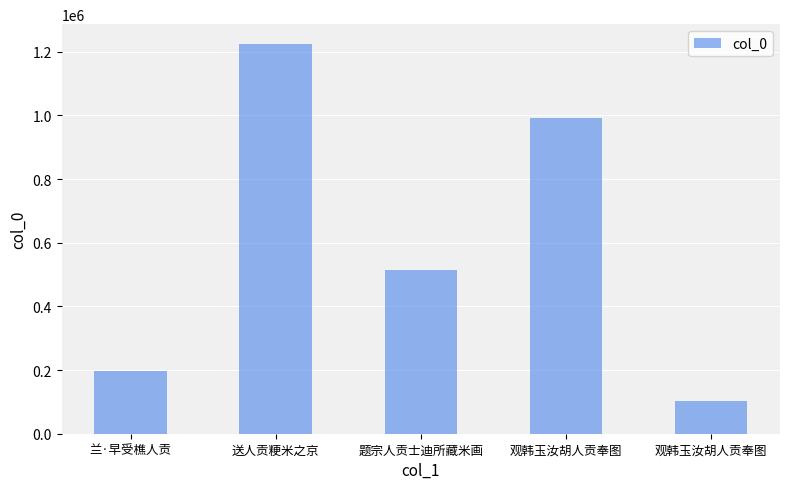

Between 送人贡粳米之京 and 观韩玉汝胡人贡奉图, which is larger?

送人贡粳米之京